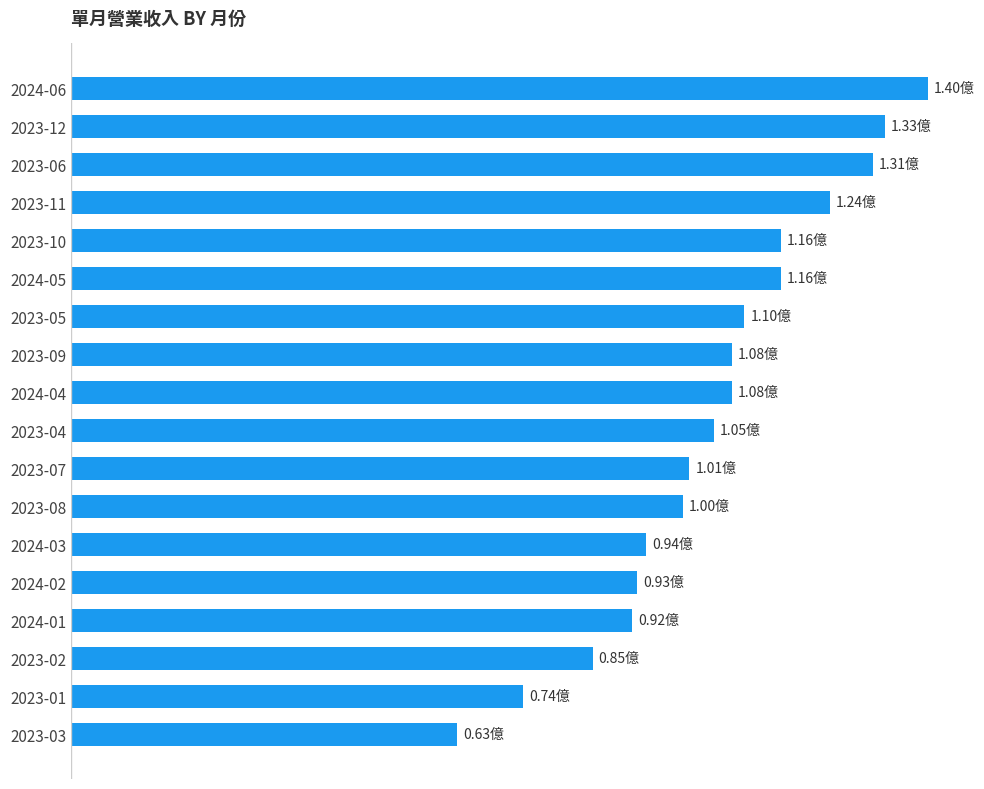

Are the bars horizontal?

Yes